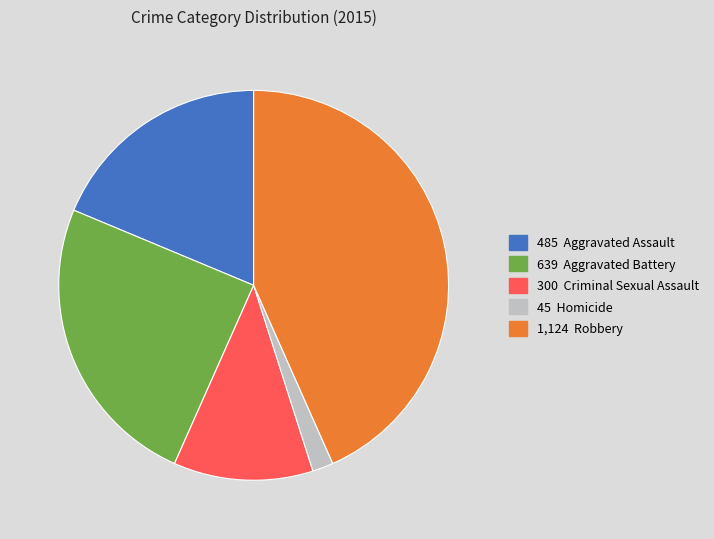

Does any single category account for the majority?

No